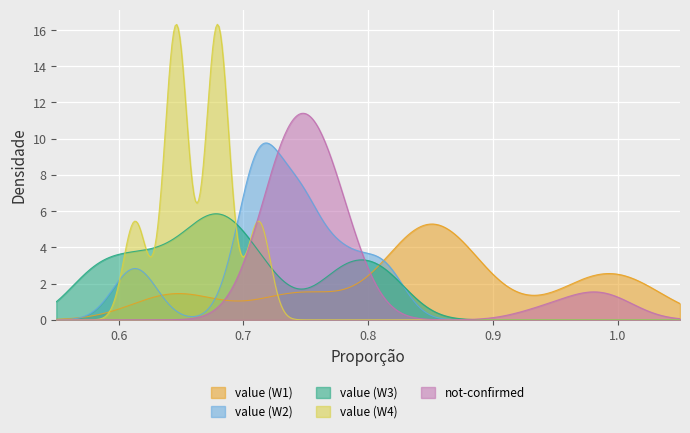

What is the greatest value displayed?

16.3